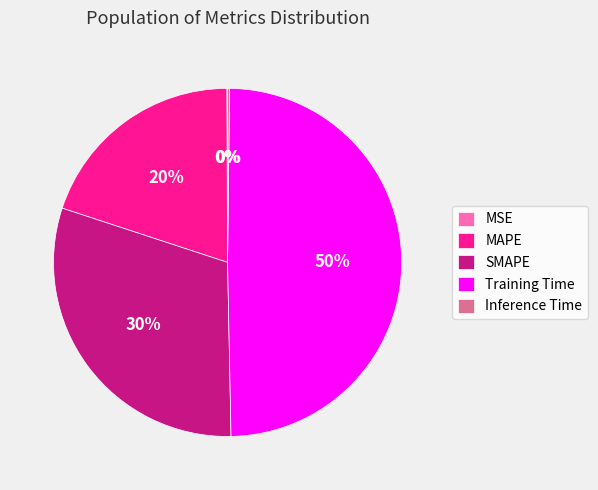

Which slice is the largest?

Training Time